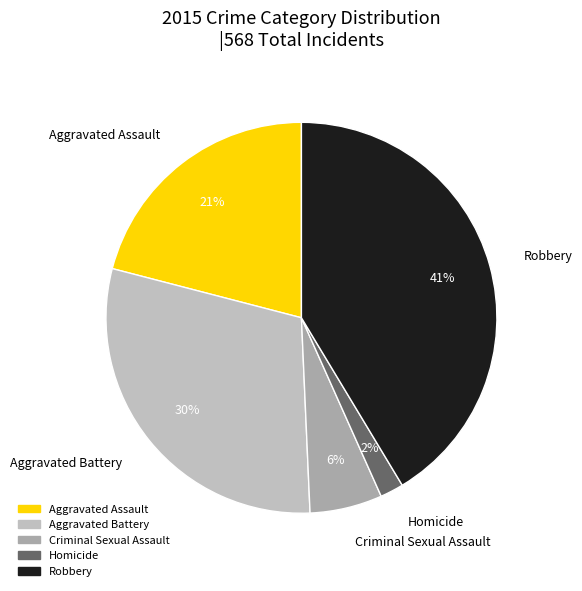

Do Homicide and Robbery together represent more than half of the pie?

No